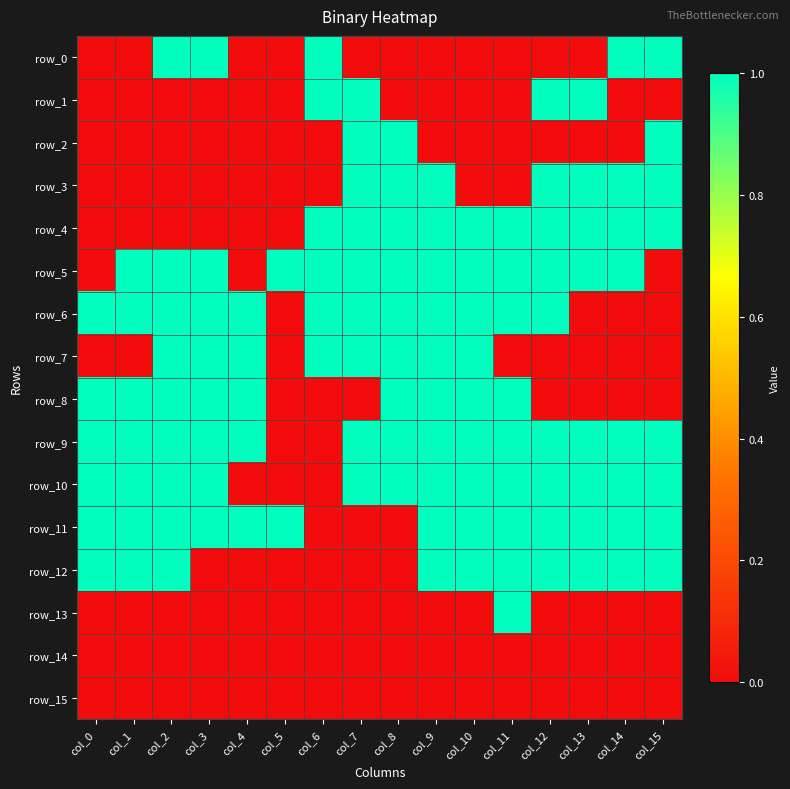

Between col_3 and col_6, which series saw the biggest shift?

row_1